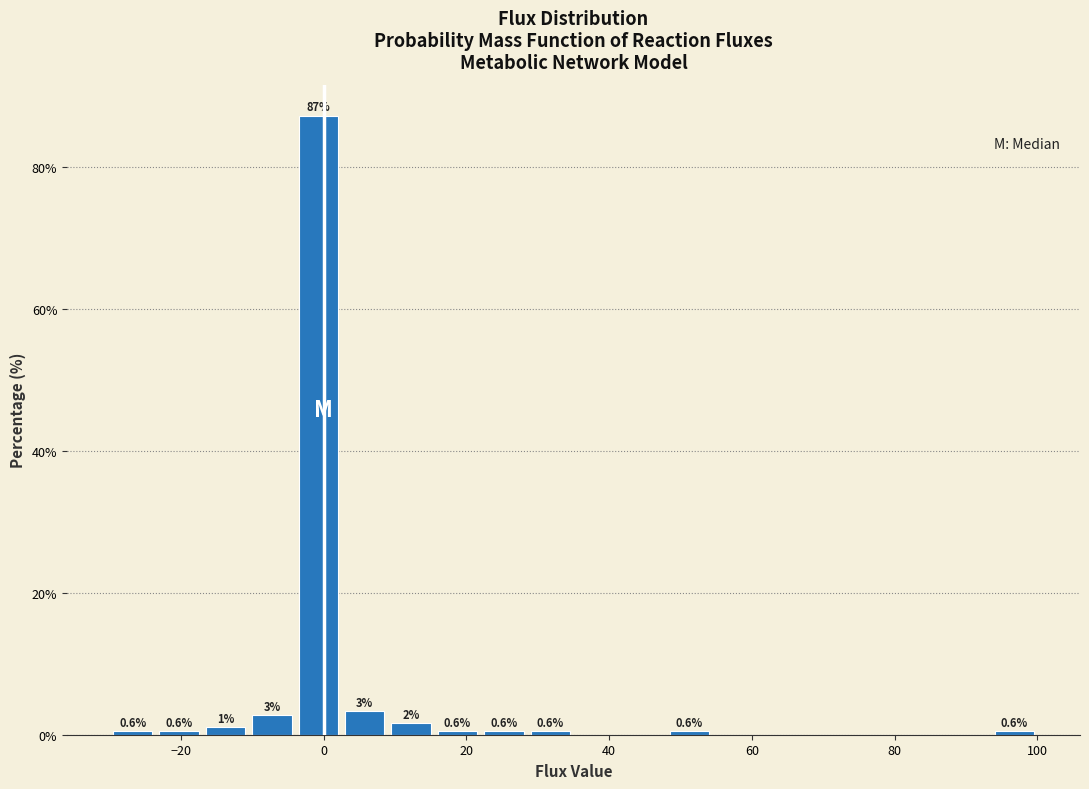

Read against the x-axis, roughly where is the centre of the tallest bar?

0